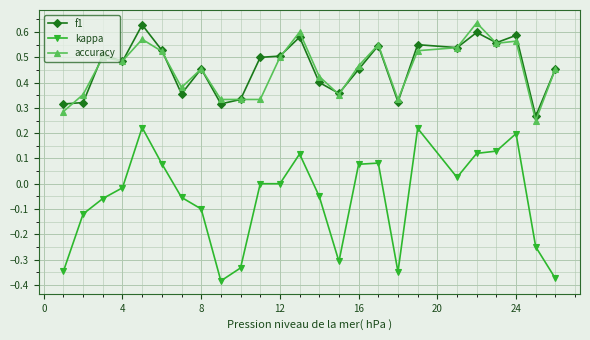

True or false: kappa and accuracy intersect in this chart.

False